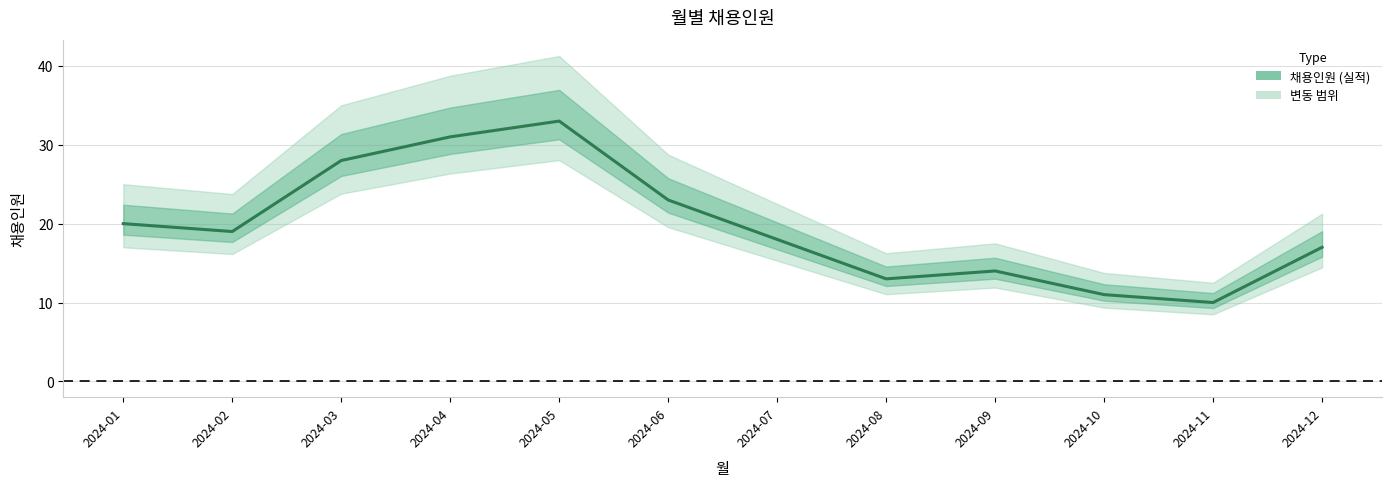

List the labels in order of value, largest first.

2024-05, 2024-04, 2024-03, 2024-06, 2024-01, 2024-02, 2024-07, 2024-12, 2024-09, 2024-08, 2024-10, 2024-11